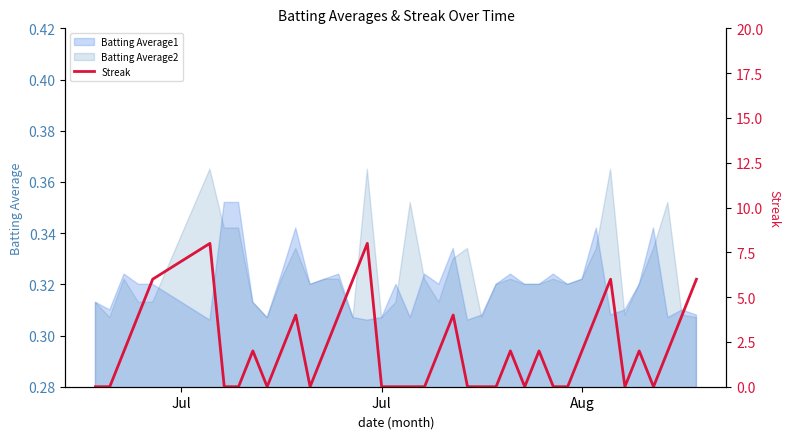

How many points are lower than both their immediate neighbors (excluding endpoints)?

5